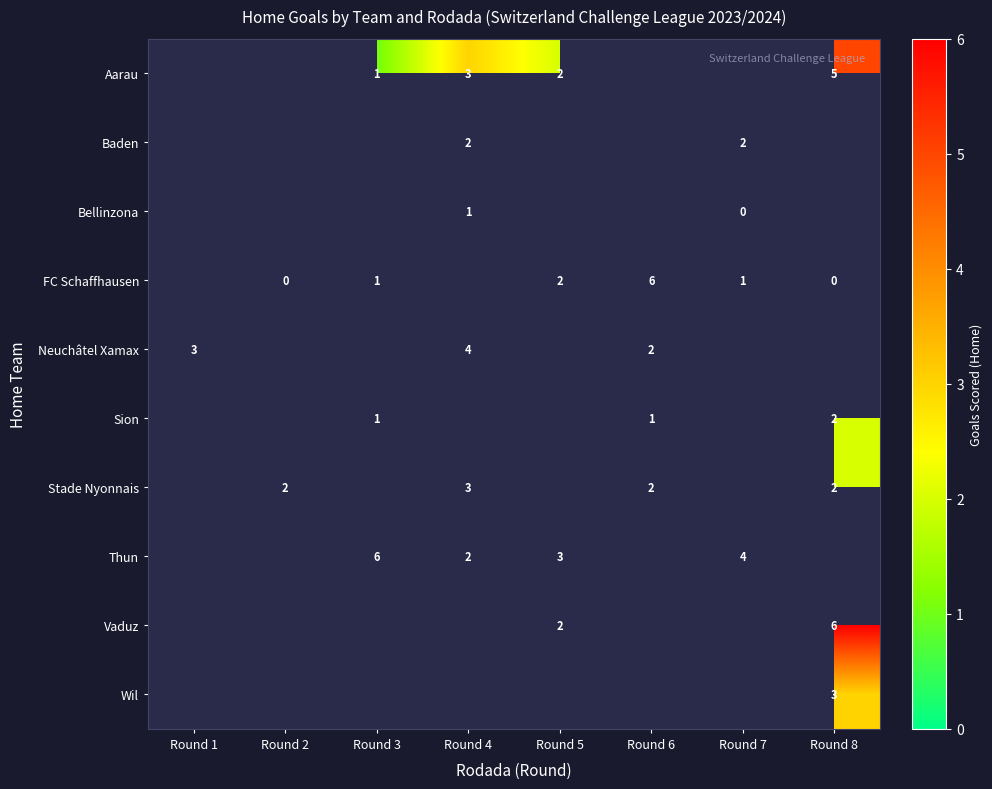

At which label does Vaduz first exceed 2?

Round 8